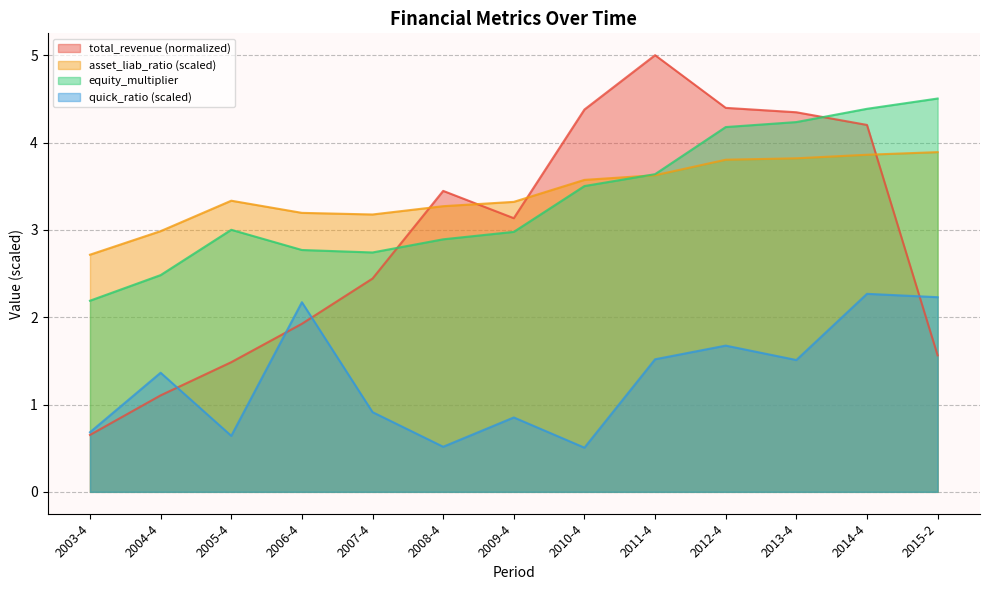

Between which two adjacent categories do total_revenue and asset_liab_ratio first intersect?

2007-4 and 2008-4